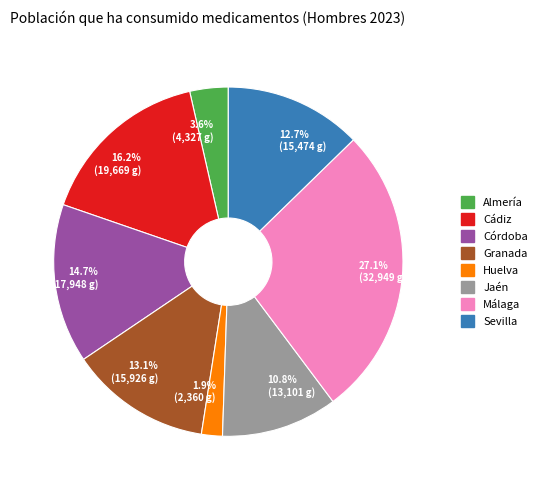

Is there any slice that represents more than half of the pie?

No